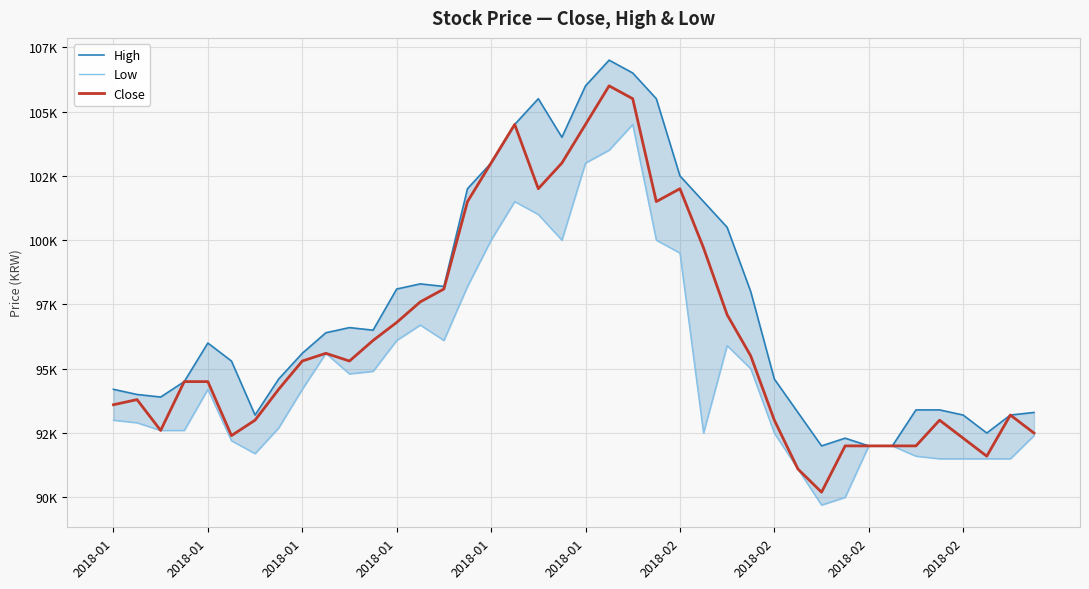

How many lines are shown in the chart?

3